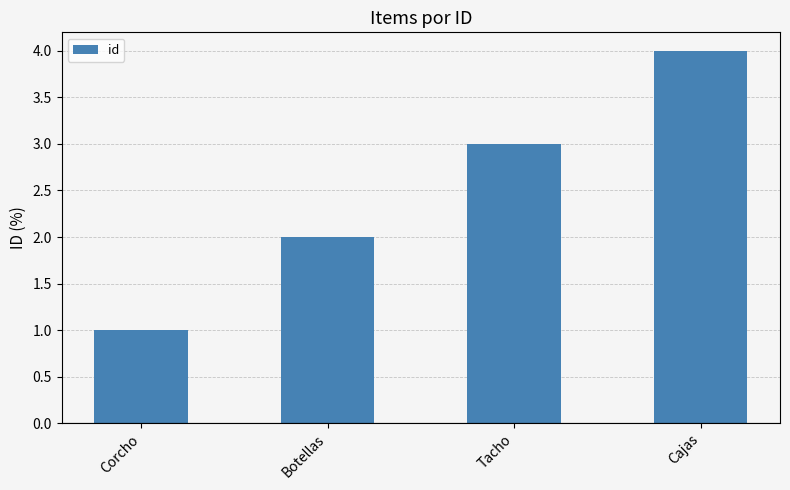

Is it true that the value at Tacho is 5?

False